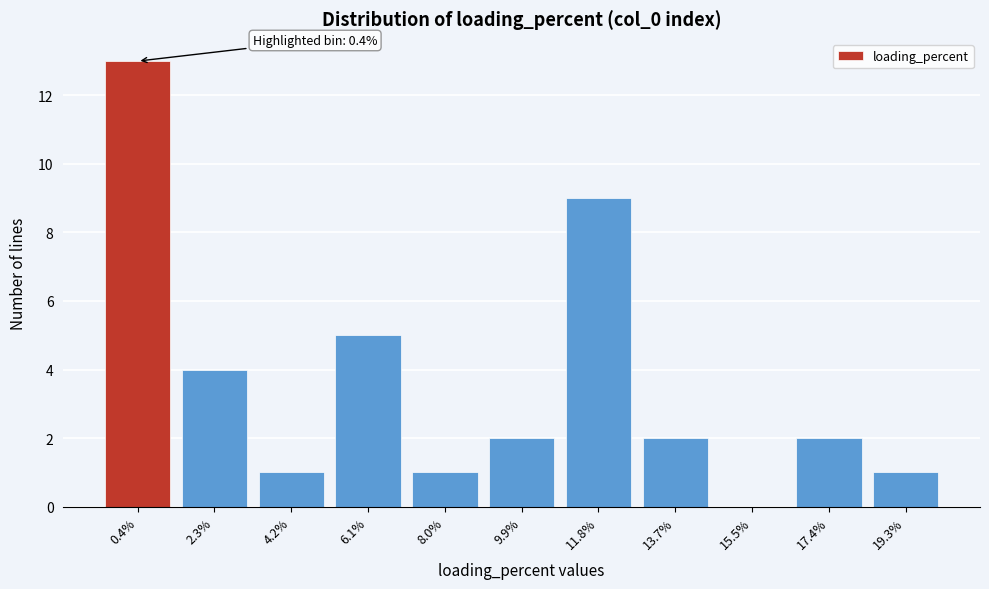

Reading right to left, extract all data points from this chart.

19.3%=1	17.4%=2	15.5%=0	13.7%=2	11.8%=9	9.9%=2	8.0%=1	6.1%=5	4.2%=1	2.3%=4	0.4%=13